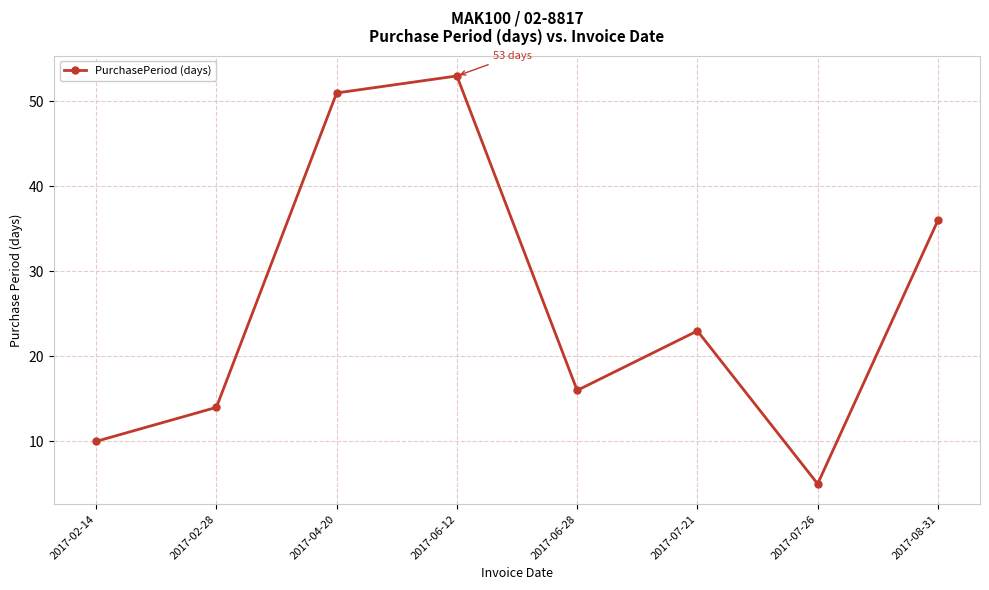

What value does the data have at 2017-06-28, to the nearest 5?

15